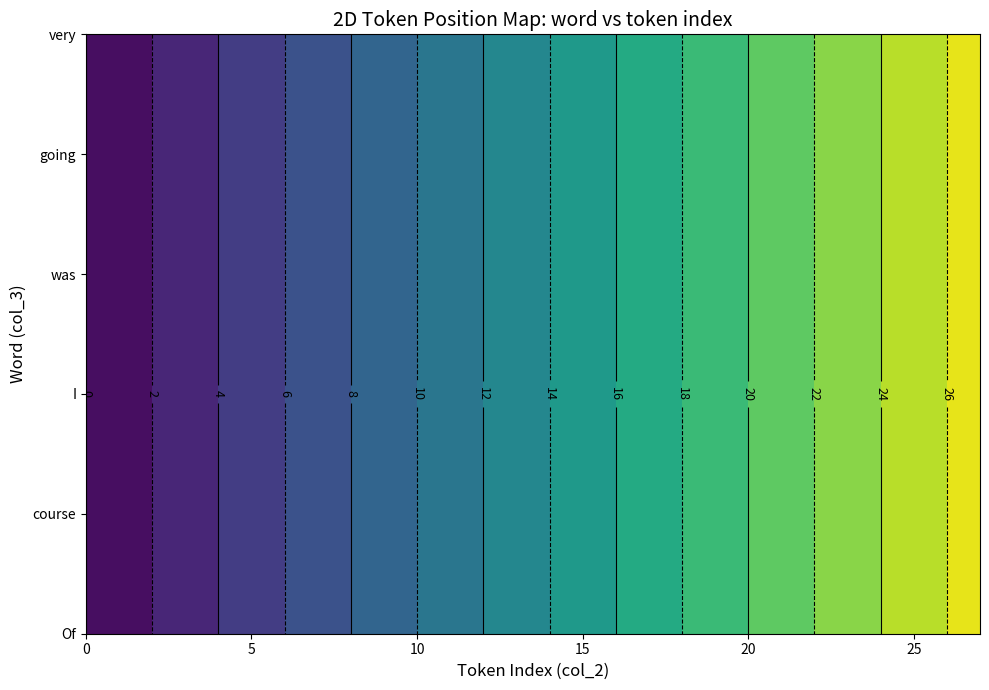

How many distinct data groups are displayed?

6